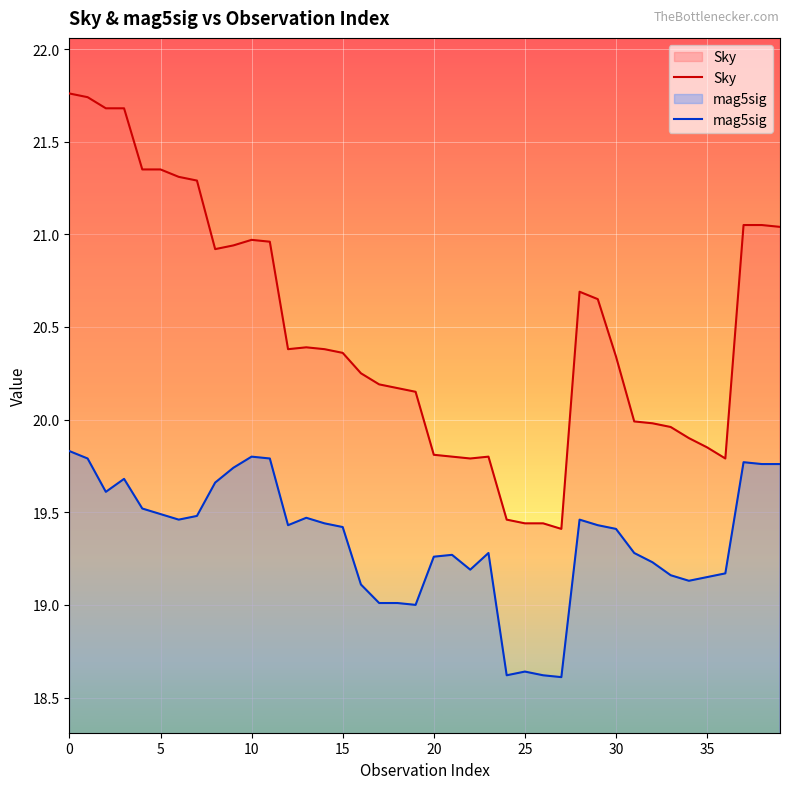

List the series in order of their peak value, highest first.

Sky, mag5sig